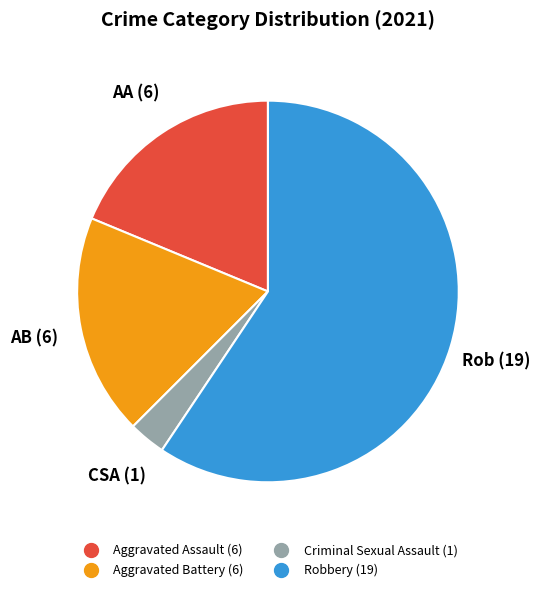

Count the number of slices in the pie.

4